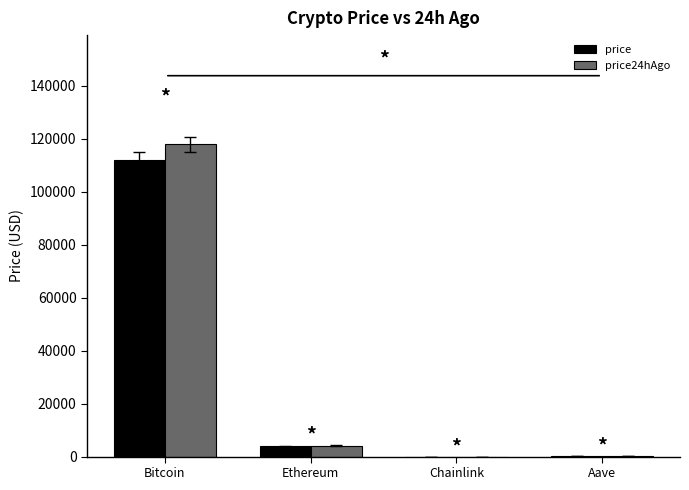

Read the price24hAgo value at Chainlink.

21.2